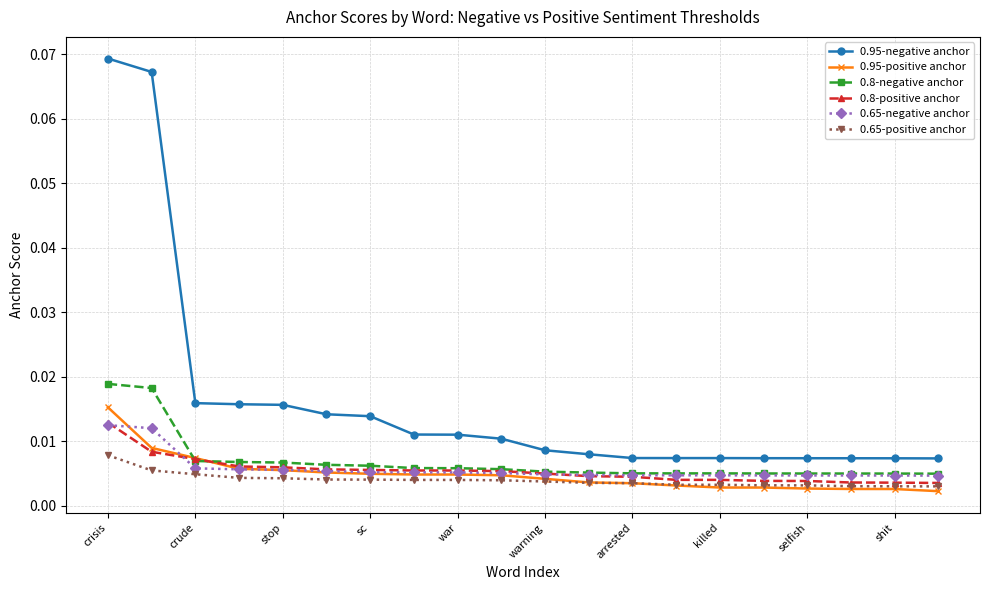

Which series has the largest range (max minus min)?

0.95-negative anchor